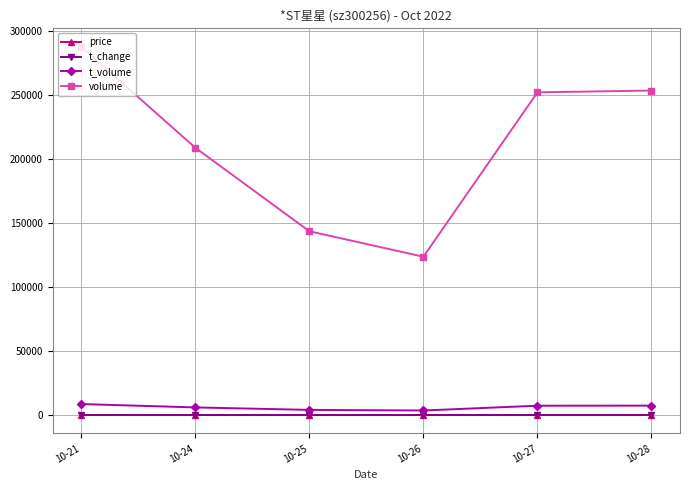

True or false: volume and t_change intersect in this chart.

False